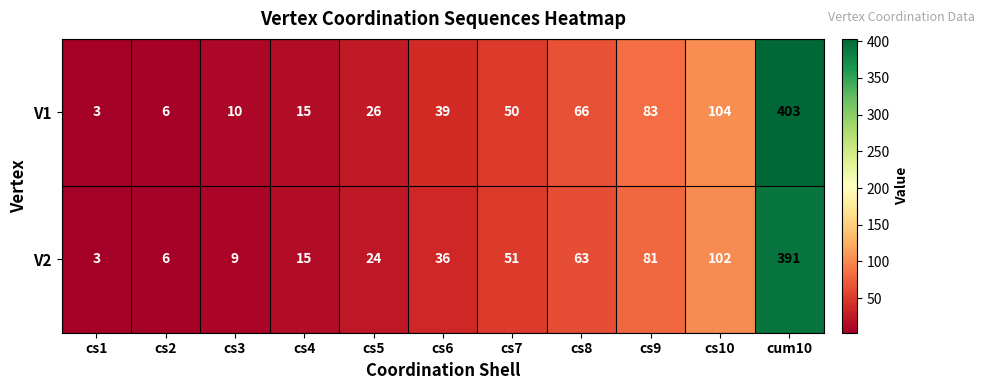

At which label is V1 closest to 203?

cs10